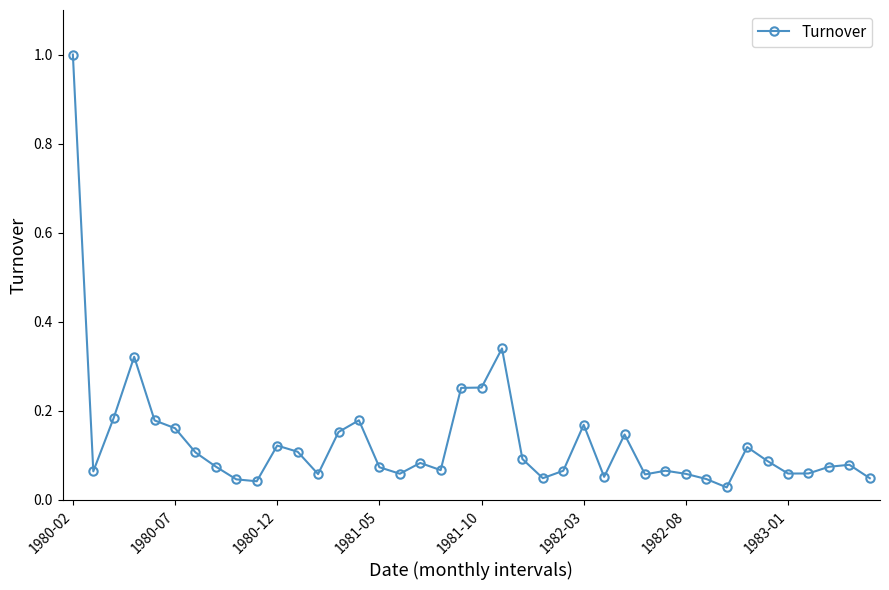

True or false: the data has more than 0 interior local peaks.

True